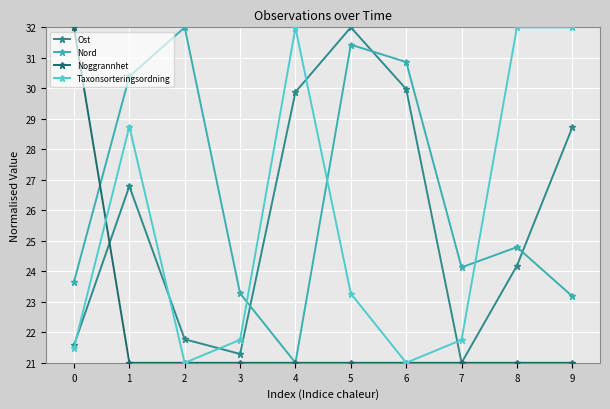

What is the approximate value of Nord at 0?

23.7